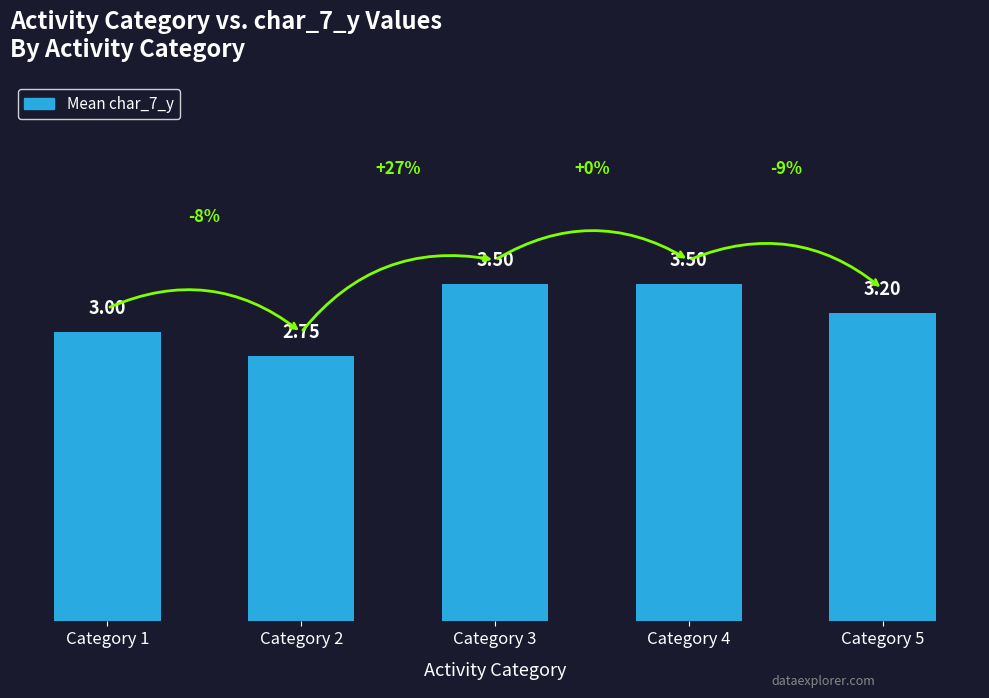

Count the number of data series in this chart.

1